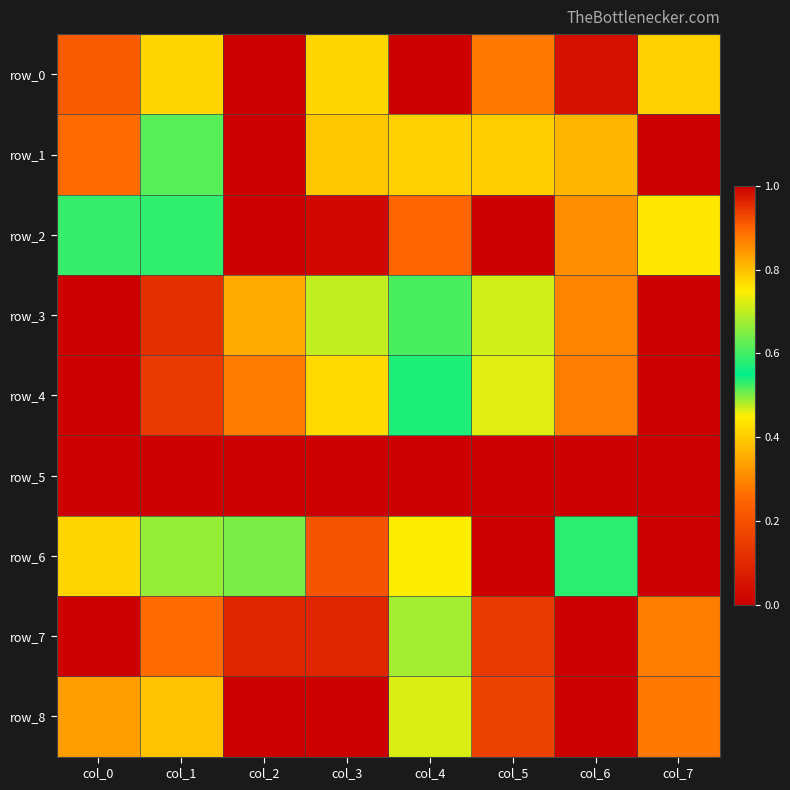

At which label is row_0 closest to 0?

col_2